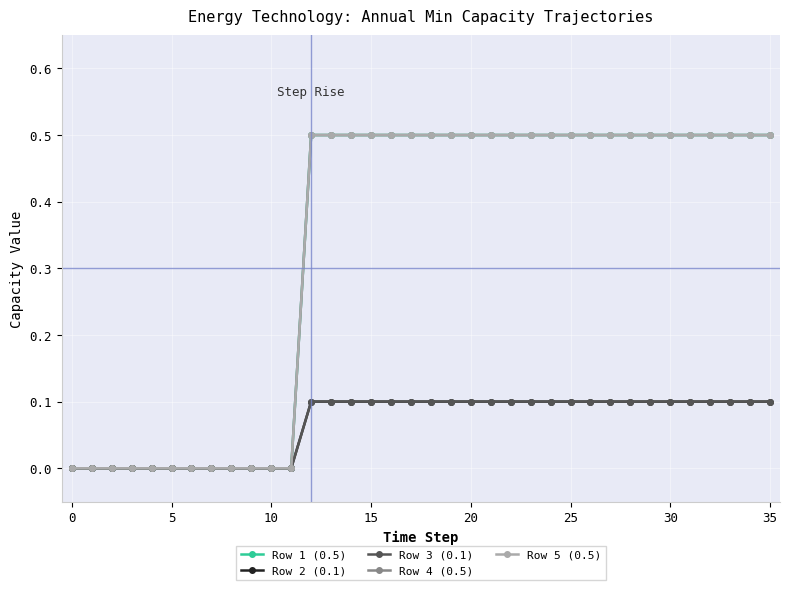

Reading right to left, list all the values displayed in this chart.

Row 1 (0.5): 0.5	0.5	0.5	0.5	0.5	0.5	0.5	0.5	0.5	0.5	0.5	0.5	0.5	0.5	0.5	0.5	0.5	0.5	0.5	0.5	0.5	0.5	0.5	0.5	0.0	0.0	0.0	0.0	0.0	0.0	0.0	0.0	0.0	0.0	0.0	0.0
Row 2 (0.1): 0.1	0.1	0.1	0.1	0.1	0.1	0.1	0.1	0.1	0.1	0.1	0.1	0.1	0.1	0.1	0.1	0.1	0.1	0.1	0.1	0.1	0.1	0.1	0.1	0.0	0.0	0.0	0.0	0.0	0.0	0.0	0.0	0.0	0.0	0.0	0.0
Row 3 (0.1): 0.1	0.1	0.1	0.1	0.1	0.1	0.1	0.1	0.1	0.1	0.1	0.1	0.1	0.1	0.1	0.1	0.1	0.1	0.1	0.1	0.1	0.1	0.1	0.1	0.0	0.0	0.0	0.0	0.0	0.0	0.0	0.0	0.0	0.0	0.0	0.0
Row 4 (0.5): 0.5	0.5	0.5	0.5	0.5	0.5	0.5	0.5	0.5	0.5	0.5	0.5	0.5	0.5	0.5	0.5	0.5	0.5	0.5	0.5	0.5	0.5	0.5	0.5	0.0	0.0	0.0	0.0	0.0	0.0	0.0	0.0	0.0	0.0	0.0	0.0
Row 5 (0.5): 0.5	0.5	0.5	0.5	0.5	0.5	0.5	0.5	0.5	0.5	0.5	0.5	0.5	0.5	0.5	0.5	0.5	0.5	0.5	0.5	0.5	0.5	0.5	0.5	0.0	0.0	0.0	0.0	0.0	0.0	0.0	0.0	0.0	0.0	0.0	0.0